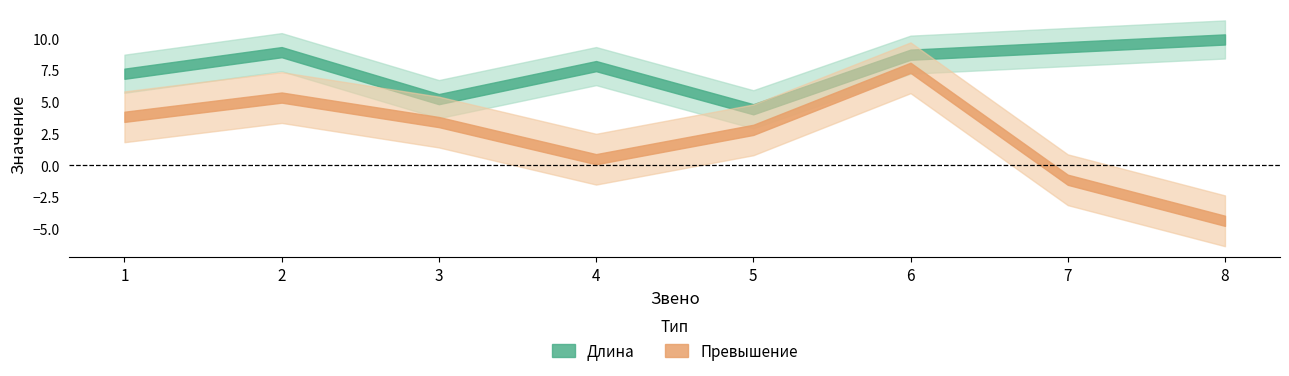

What is the difference between the Длина values at 5 and 3?

0.8